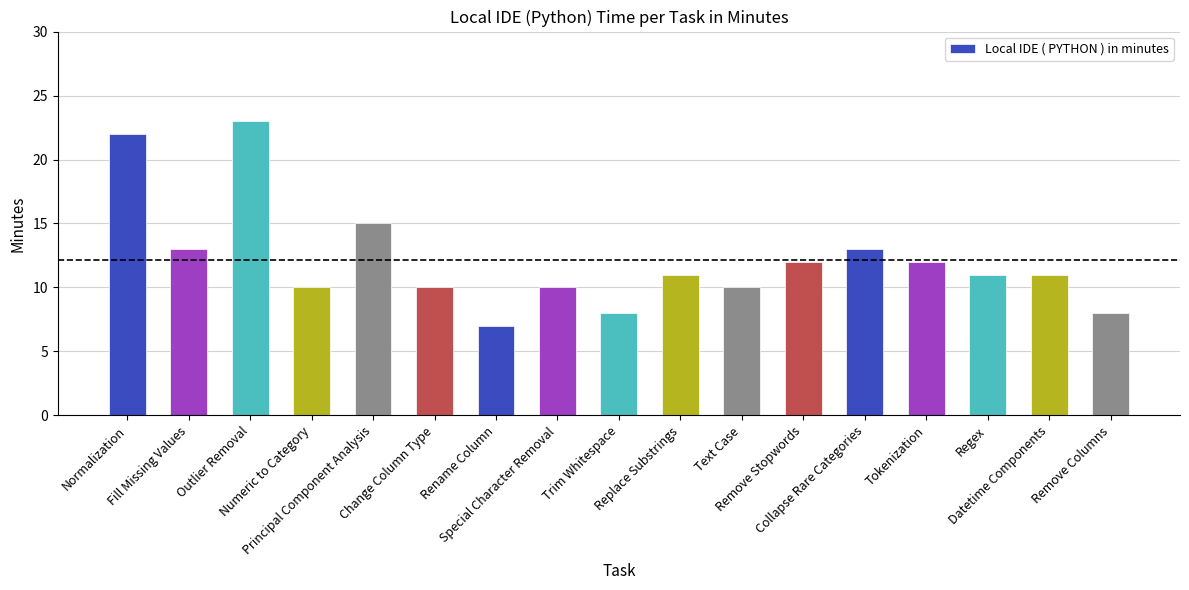

What is the label of the 11th bar from the left?

Text Case